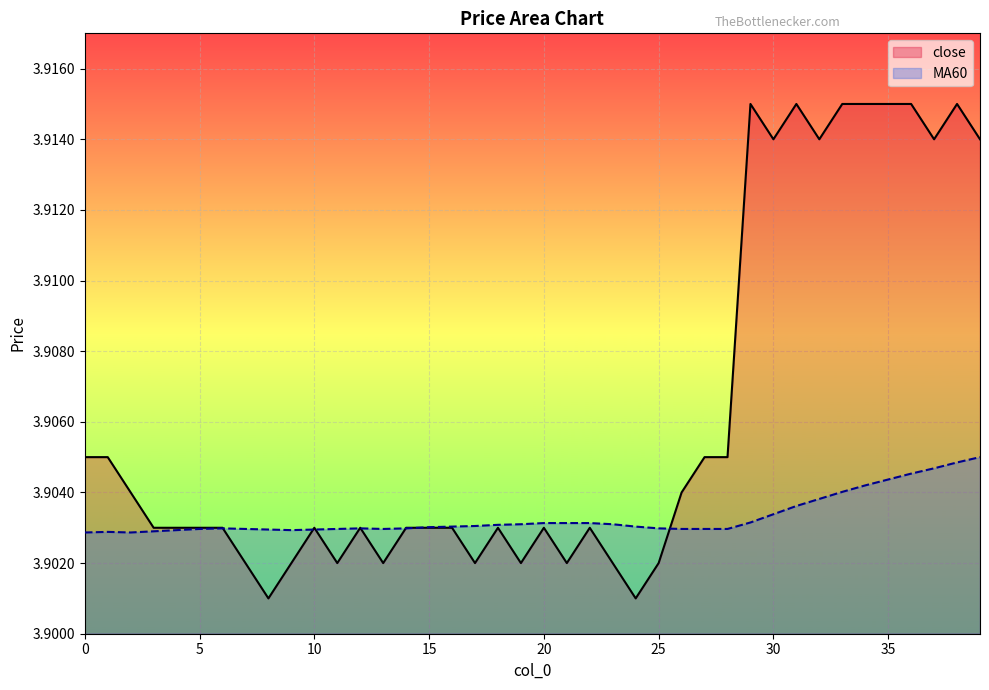

What is the sum of all close values?

156.2